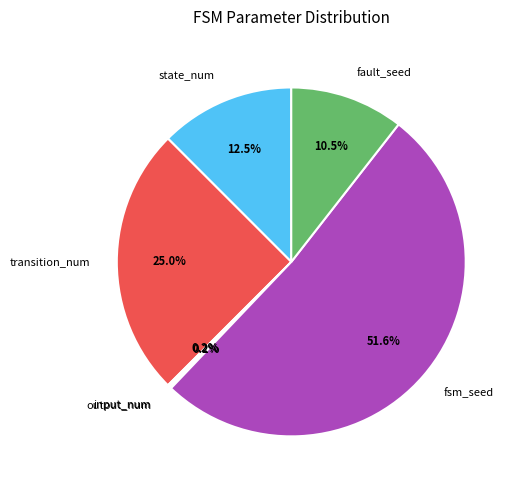

What is the largest slice in the pie chart?

fsm_seed